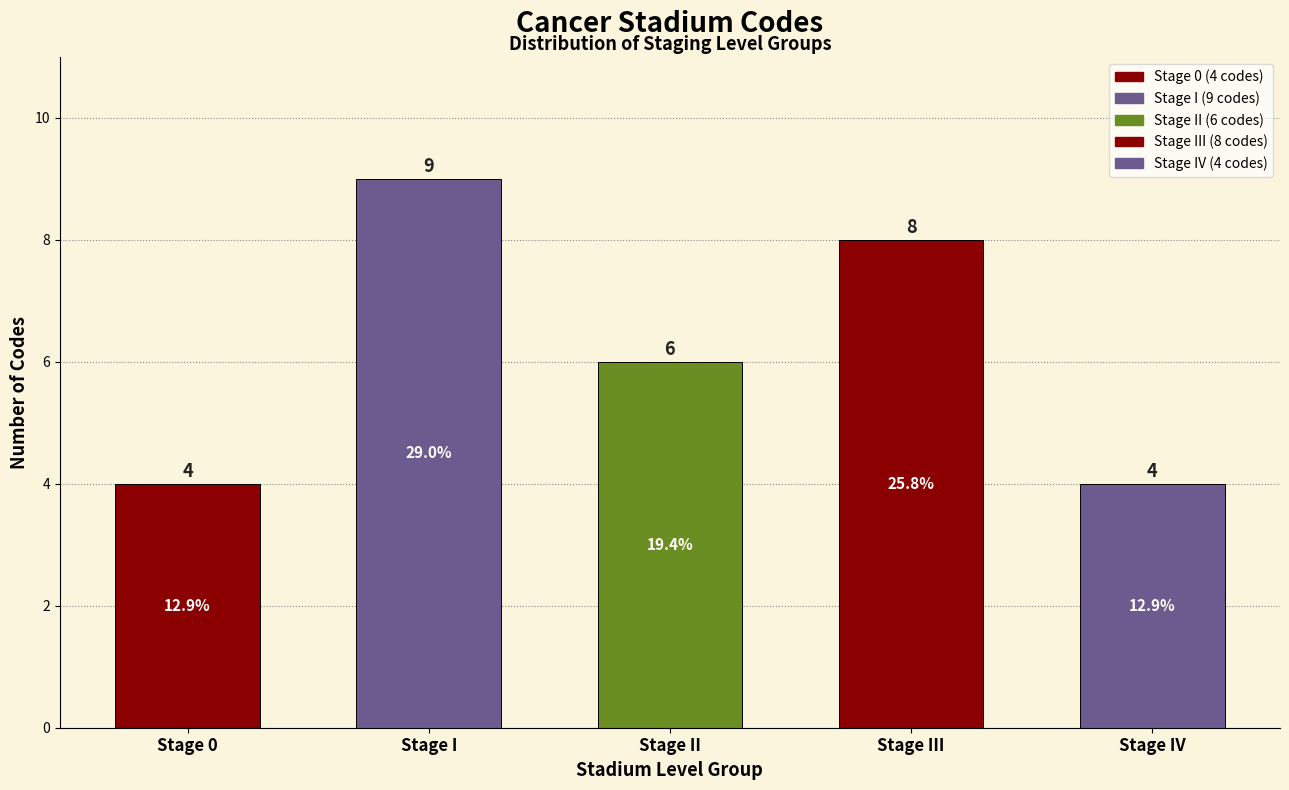

Reading left to right, list all the values displayed in this chart.

4	9	6	8	4